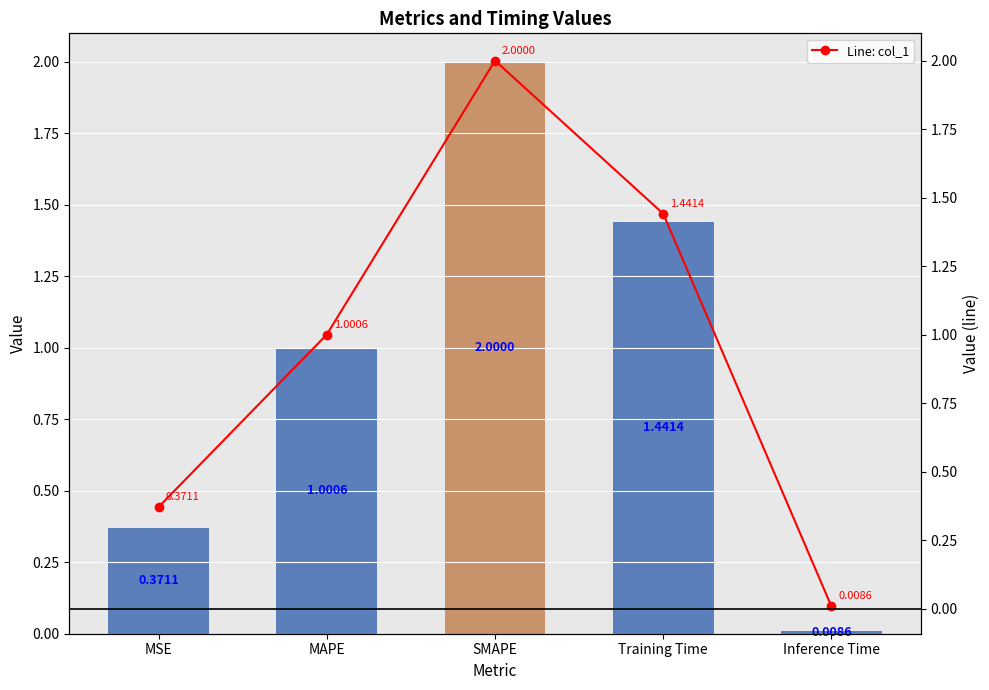

Reading left to right, transcribe all the data shown in this chart.

col_1: 0.4	1.0	2.0	1.4	0.0
Line: col_1: 0.4	1.0	2.0	1.4	0.0